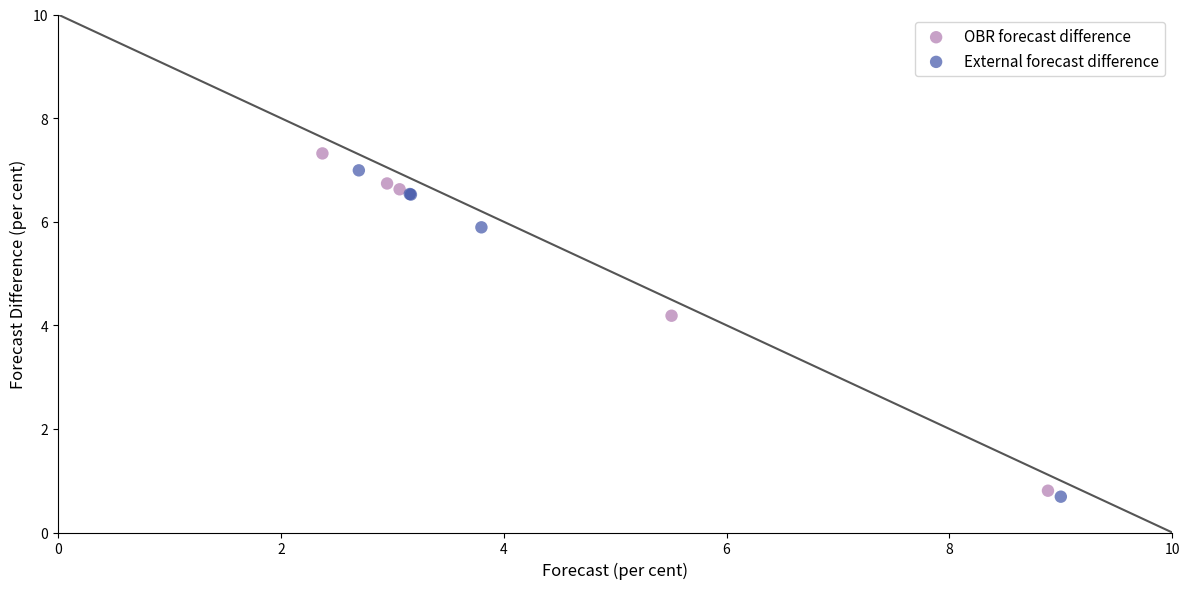

Which series has the widest spread of Y values?

OBR forecast difference